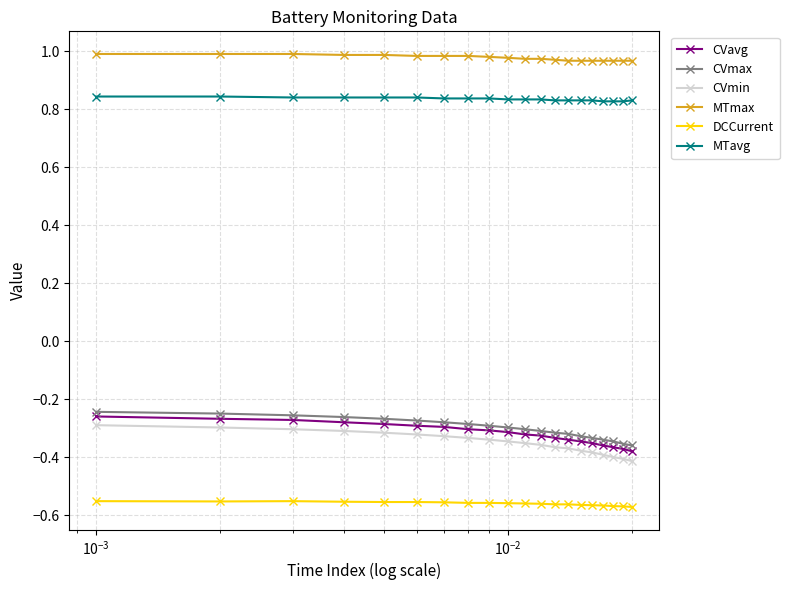

At how many categories does at least one series exceed 0?

20